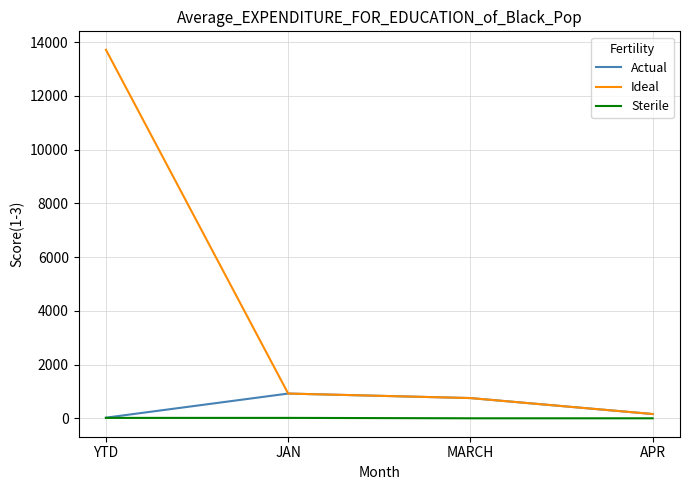

What is the maximum value shown in the chart?

13721